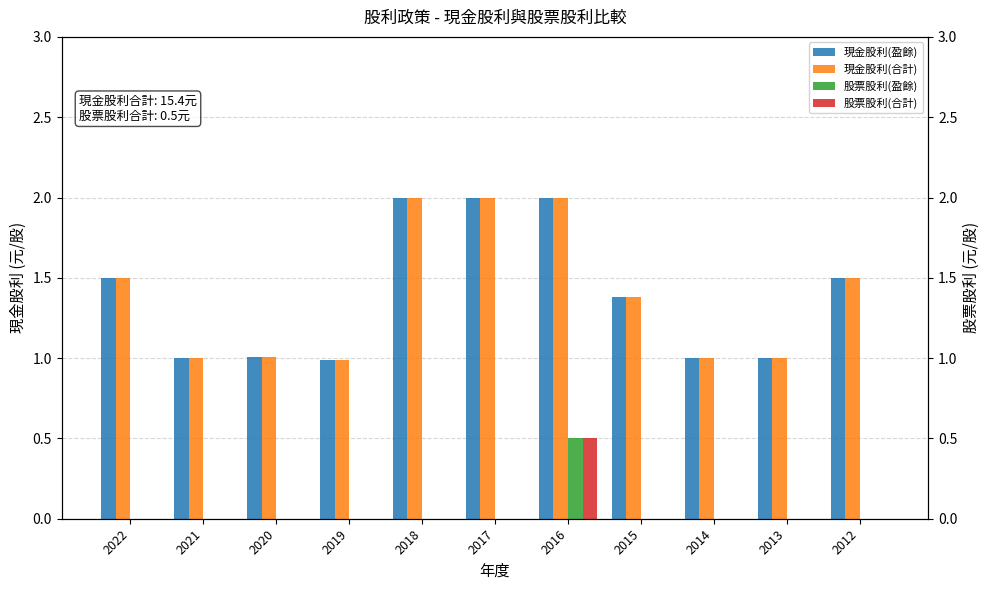

The value of 現金股利(盈餘) at 2012 is 0.3. True or false?

False